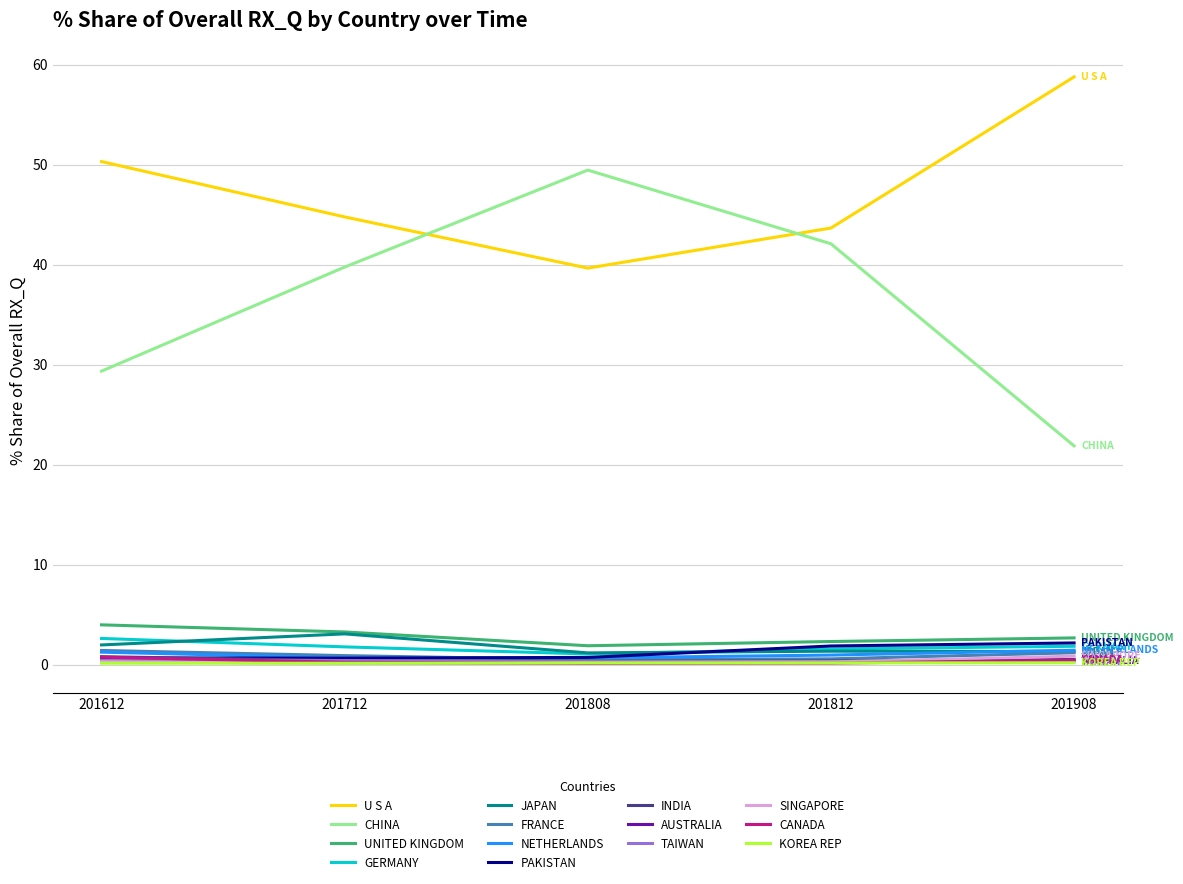

Which series changed the most between 201808 and 201908?

CHINA